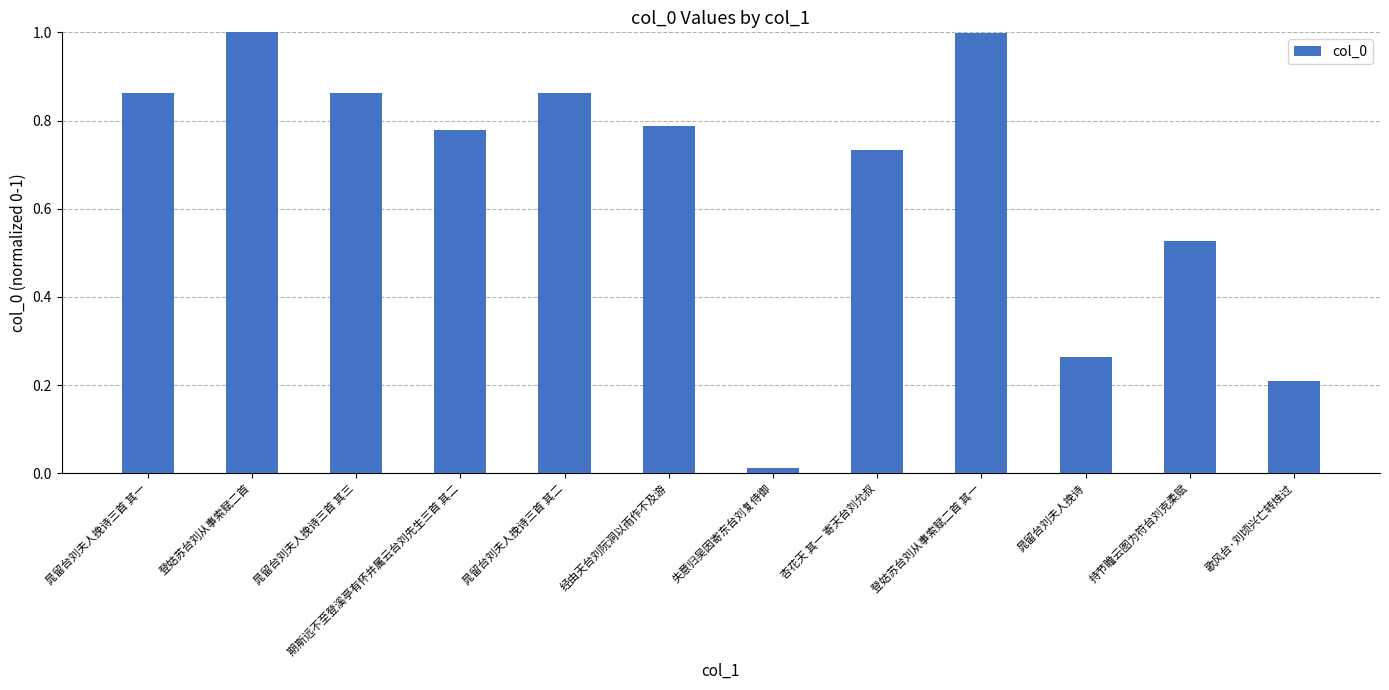

Read the value at 登姑苏台刘从事索赋二首.

1.0